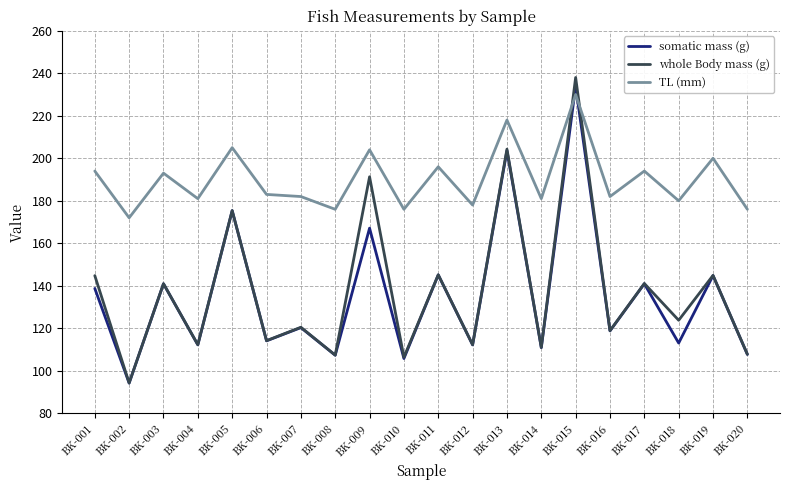

True or false: TL (mm) and somatic mass (g) intersect in this chart.

True